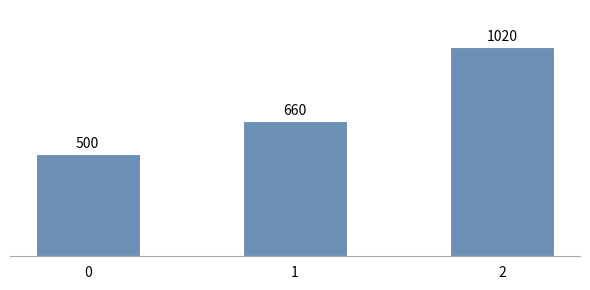

How many data points does each series have?

3